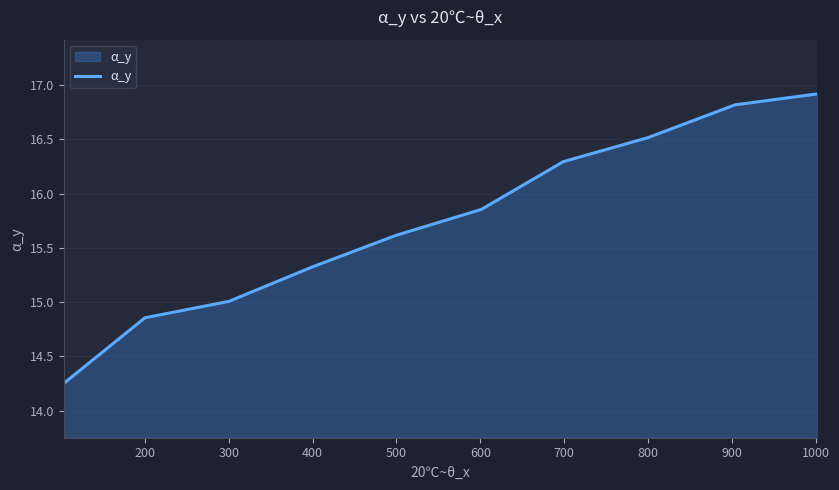

What is the difference between the maximum and minimum values?

2.7